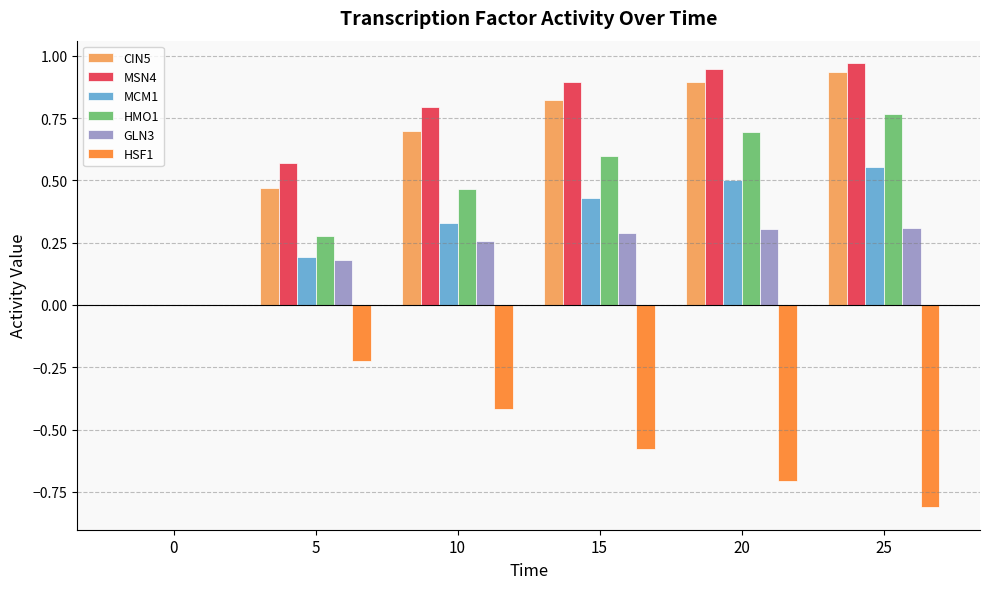

What is the total value across all series at 20?

2.6